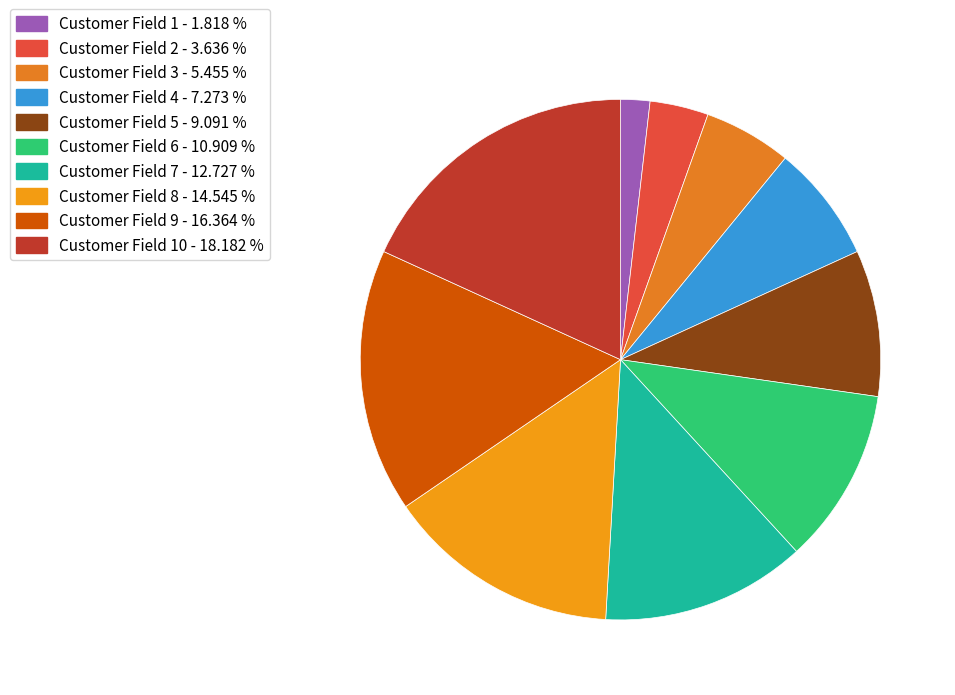

How many segments does this pie chart have?

10